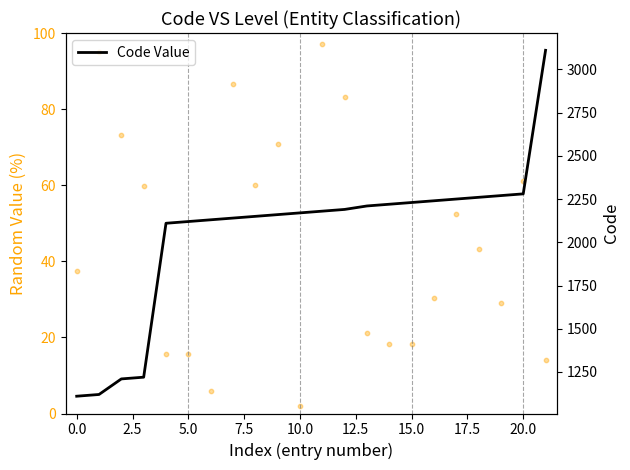

What is the change in value from 2.5 to 22.5?

+960